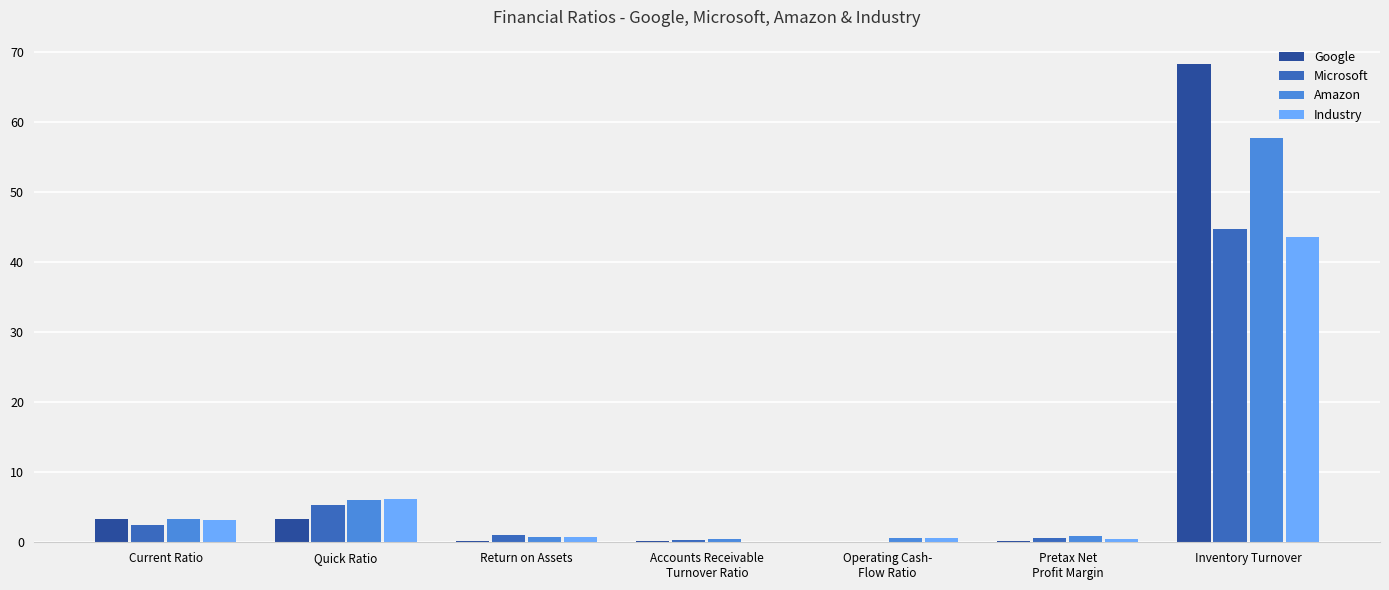

What is the sum of all Microsoft values?

54.5